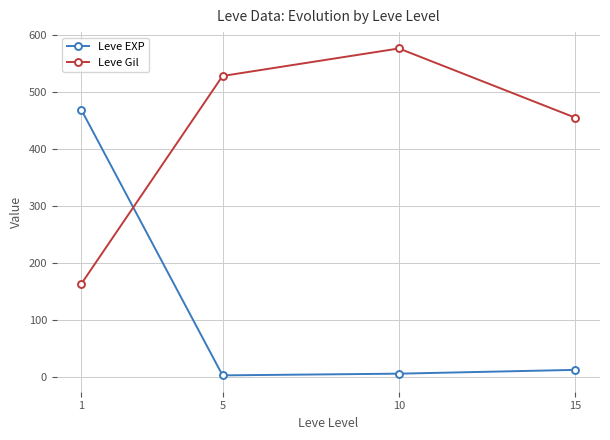

Is it true that Leve EXP equals 5.3 at 10?

True